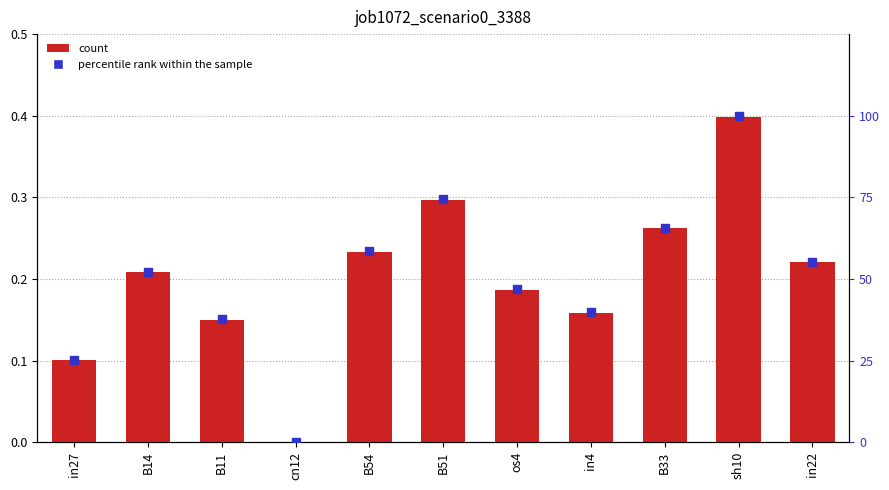

Which series has the largest Y range (max minus min)?

percentile rank within the sample